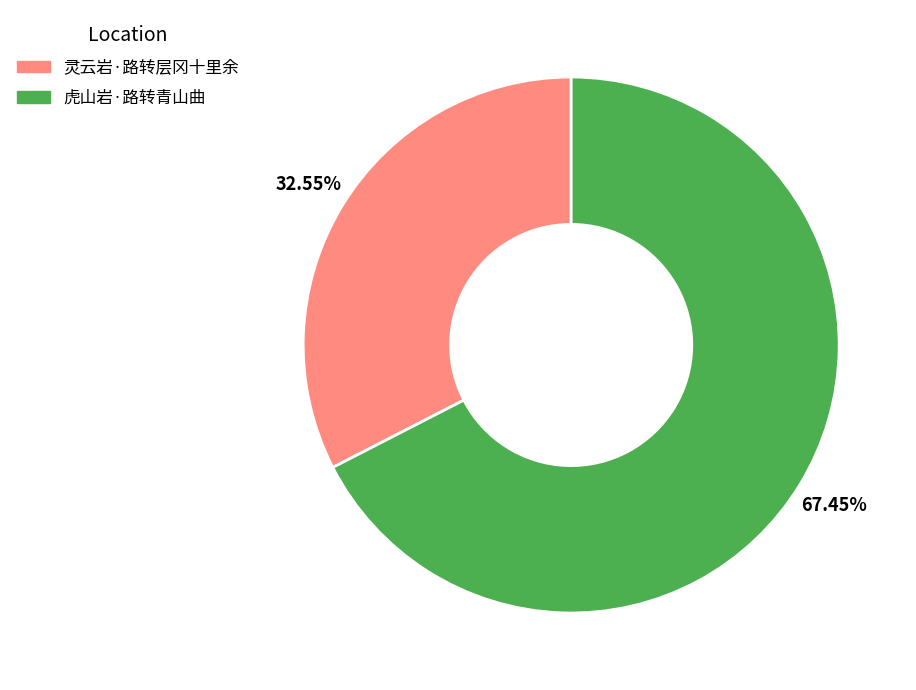

What is the smallest slice in the pie chart?

灵云岩·路转层冈十里余